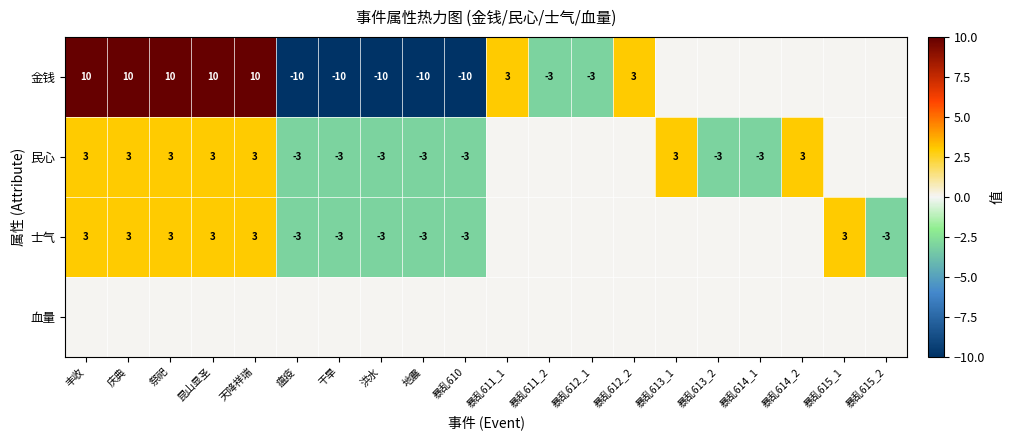

Between 暴乱613_1 and 瘟疫, which is larger?

暴乱613_1